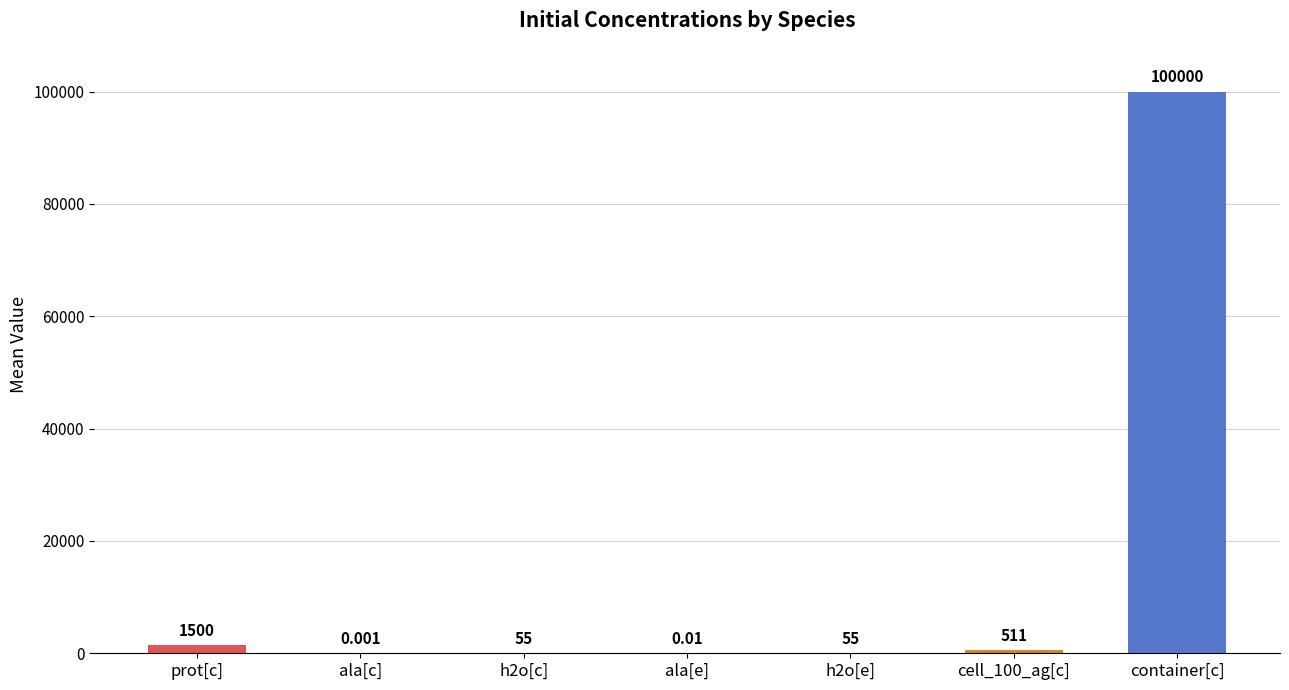

Which label corresponds to the largest value in the chart?

container[c]